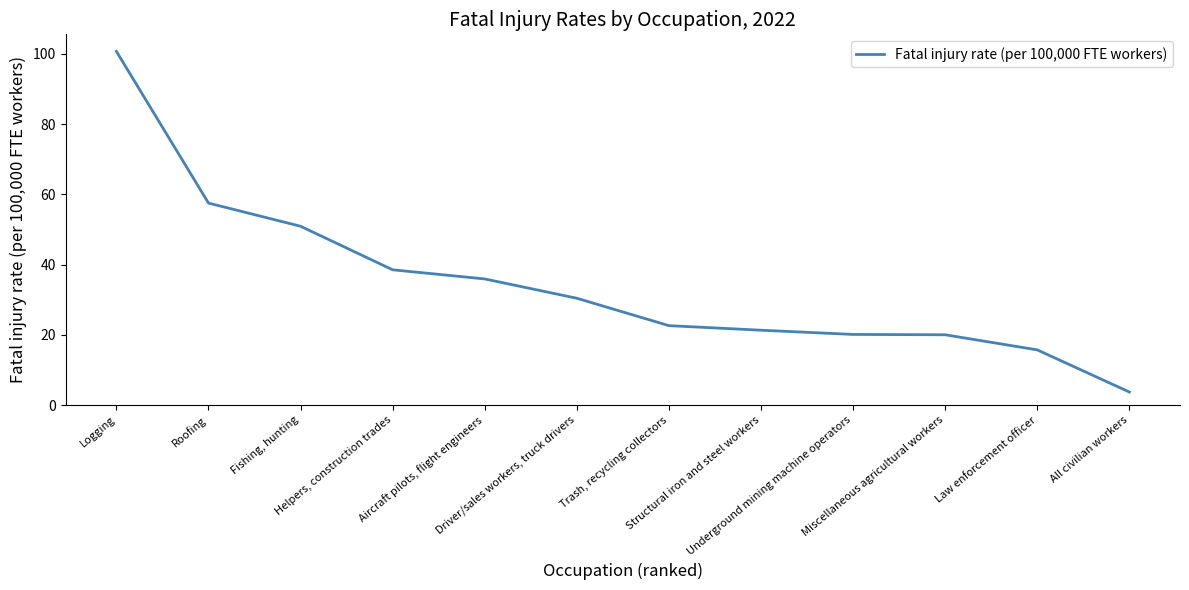

What is the minimum value shown in the chart?

3.7